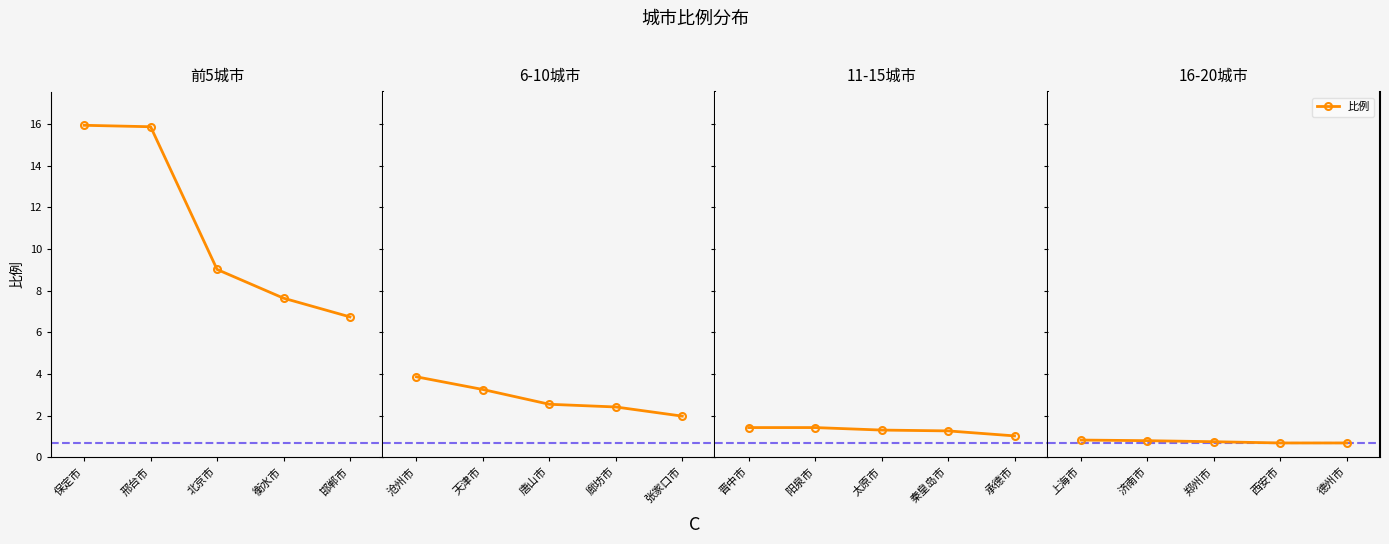

What is the minimum value shown in the chart?

0.7